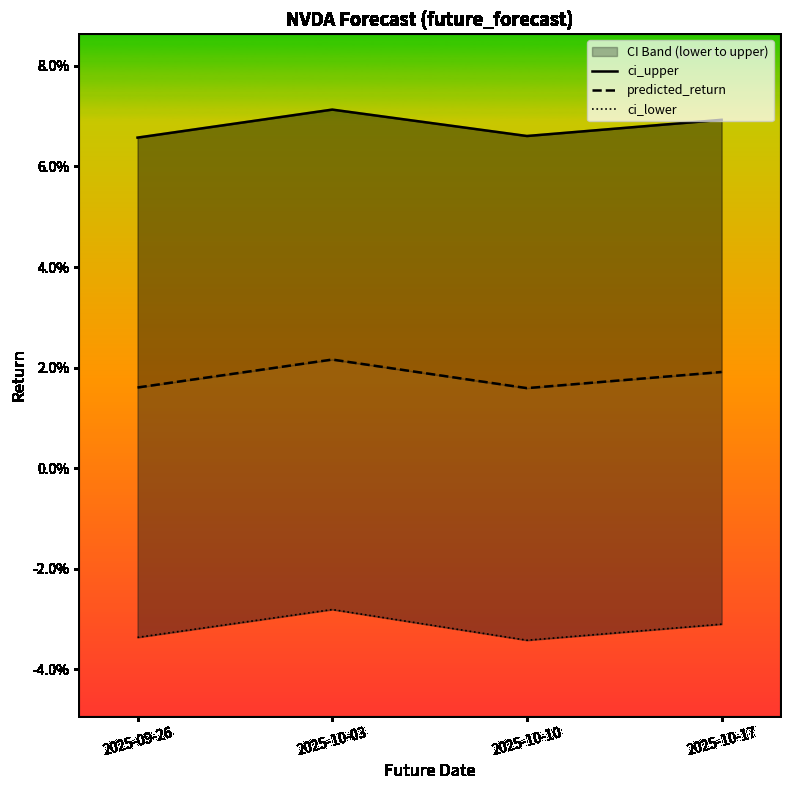

True or false: predicted_return has a value of 0.0 at 2025-09-26.

False